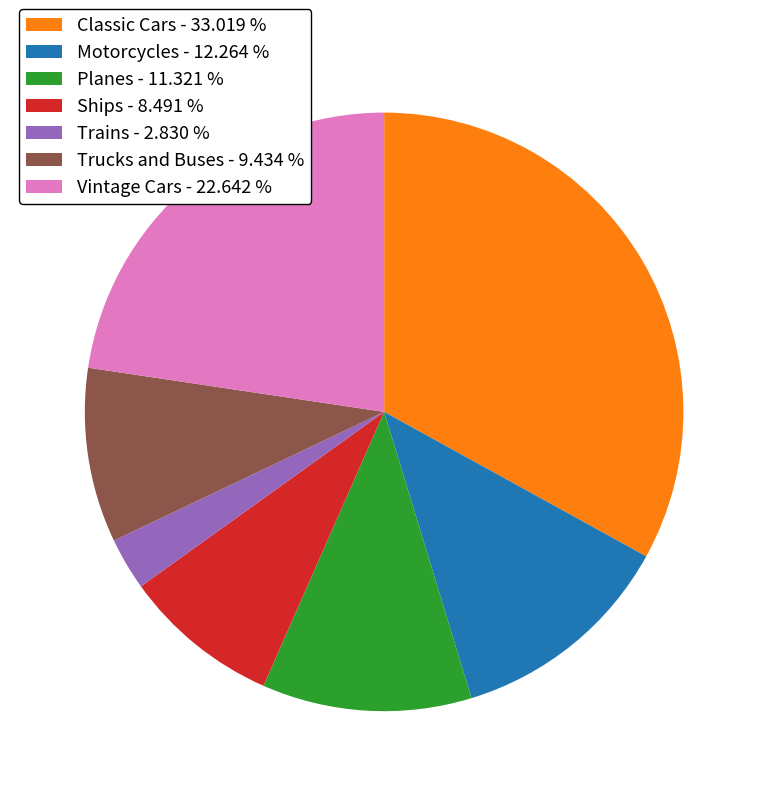

How many segments does this pie chart have?

7